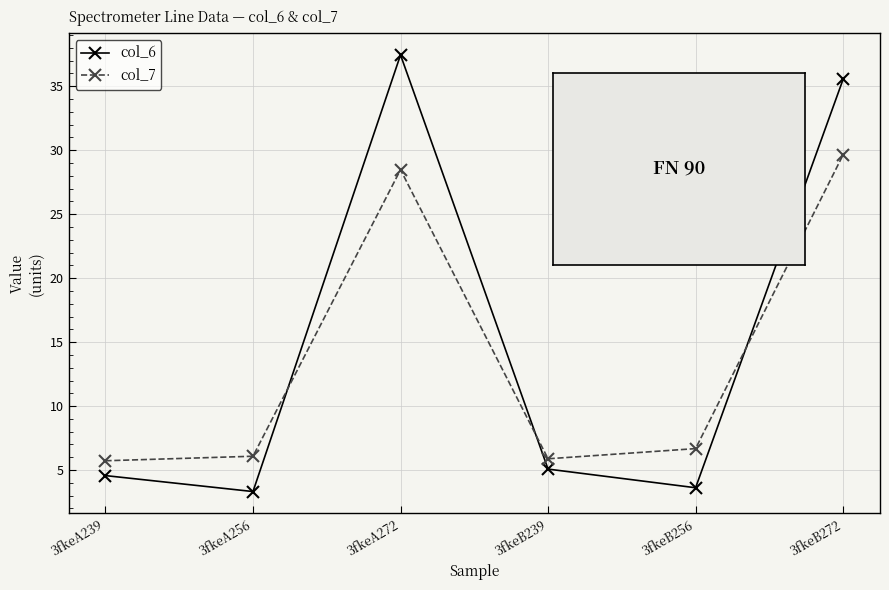

Which series has the largest range (max minus min)?

col_6